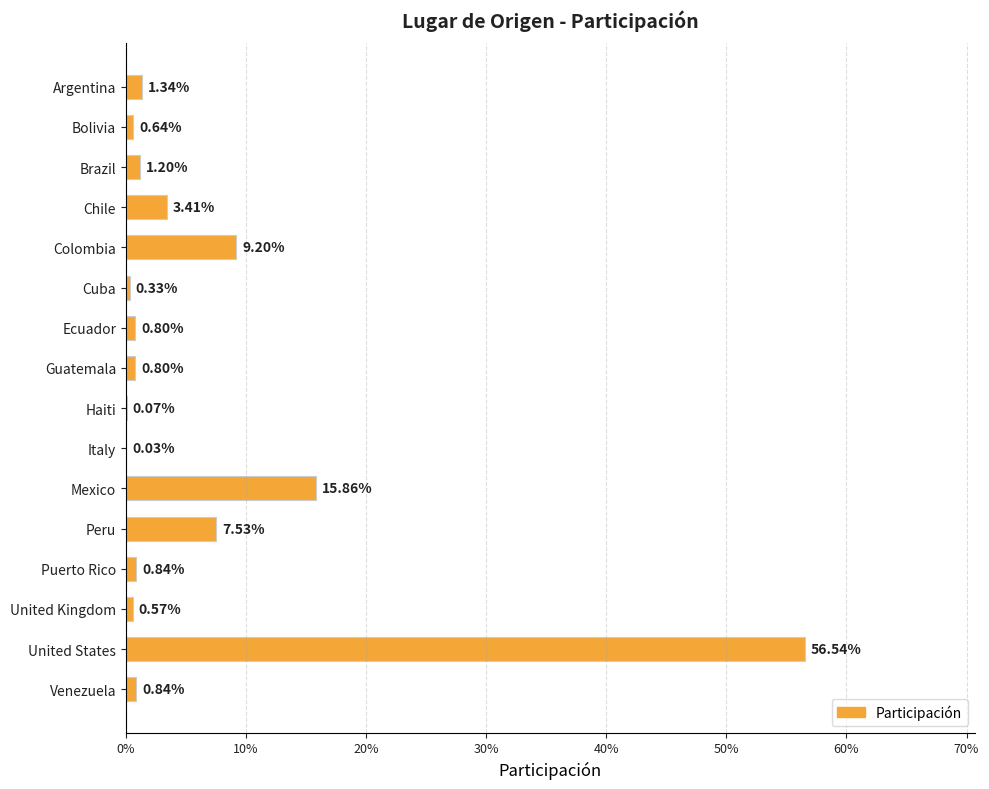

Are the bars grouped side by side (vs. stacked)?

No